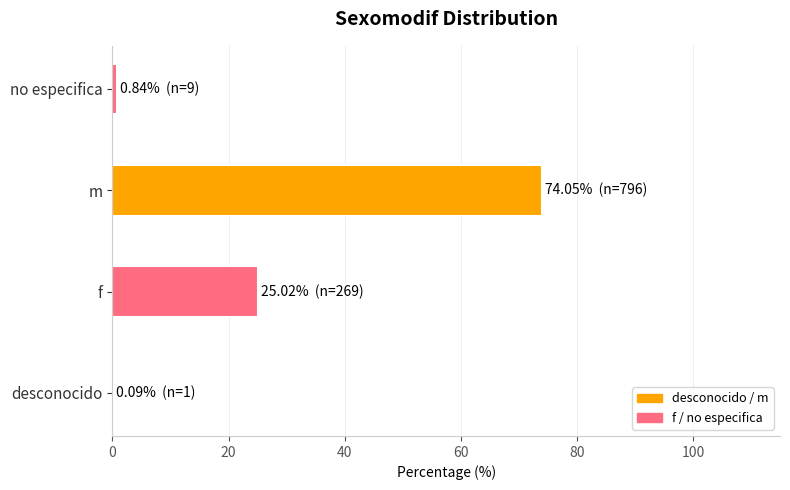

Approximately how many times larger is the value at m compared to f?

3.0